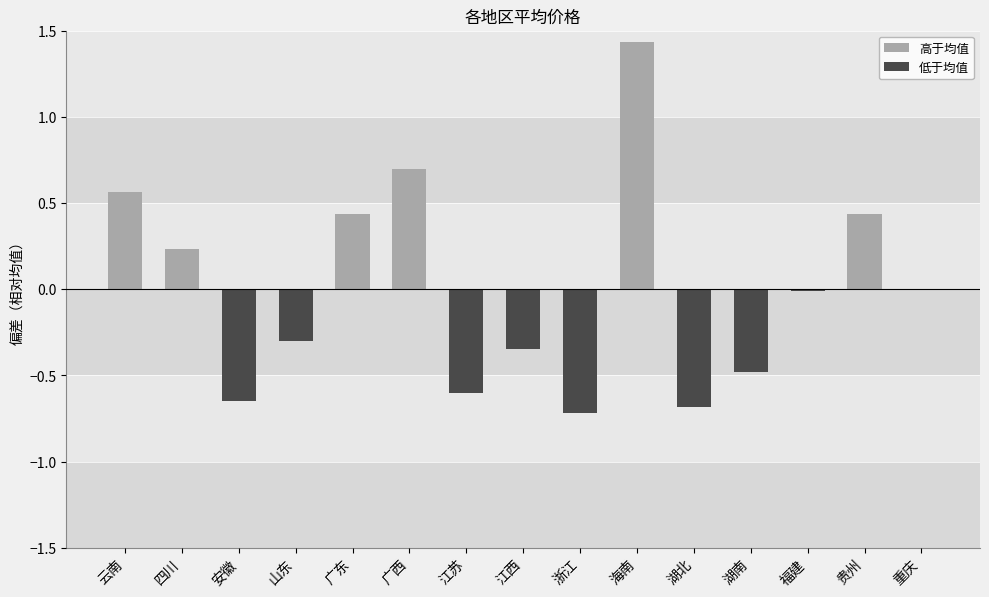

List the labels in order of 低于均值 value, largest first.

云南, 四川, 广东, 广西, 海南, 贵州, 重庆, 福建, 山东, 江西, 湖南, 江苏, 安徽, 湖北, 浙江